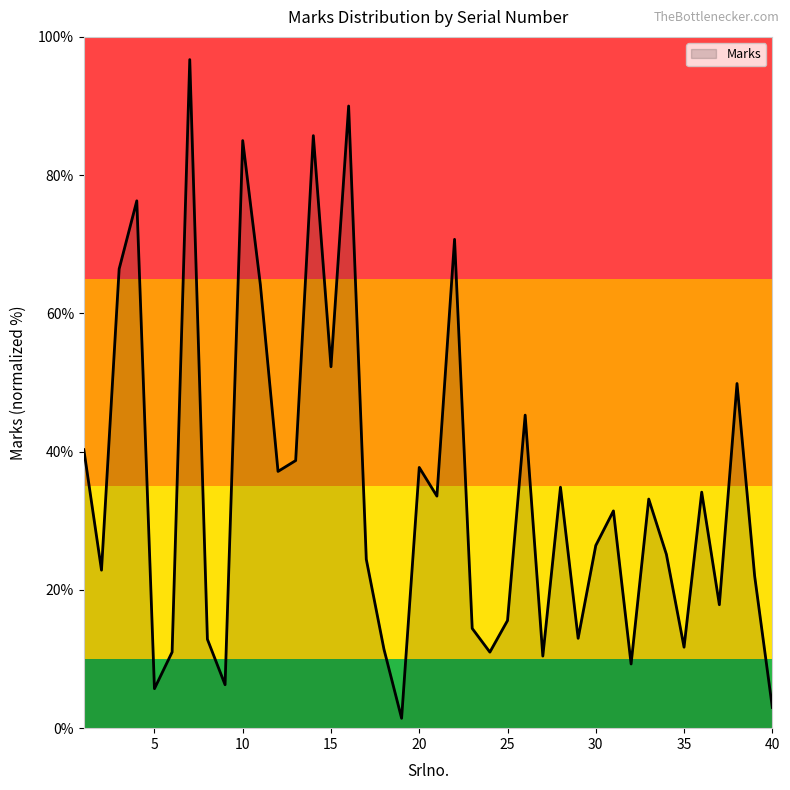

What is the greatest value displayed?

96.7